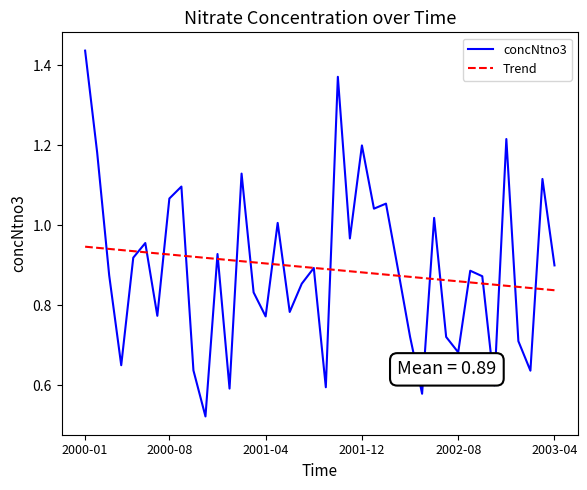

List the series in order of their peak value, lowest first.

Trend, concNtno3